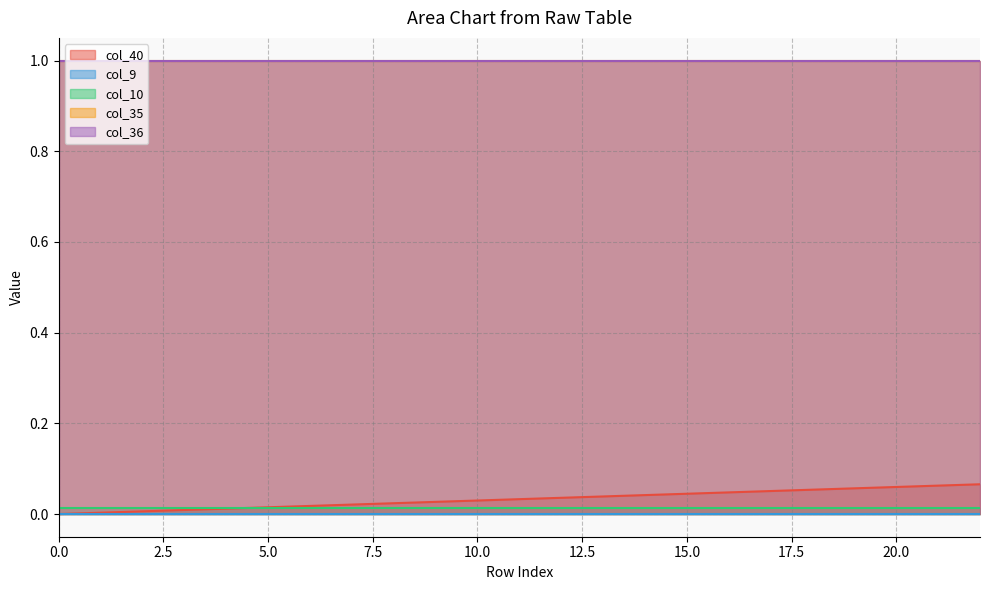

At which category is the sum across all series the highest?

22